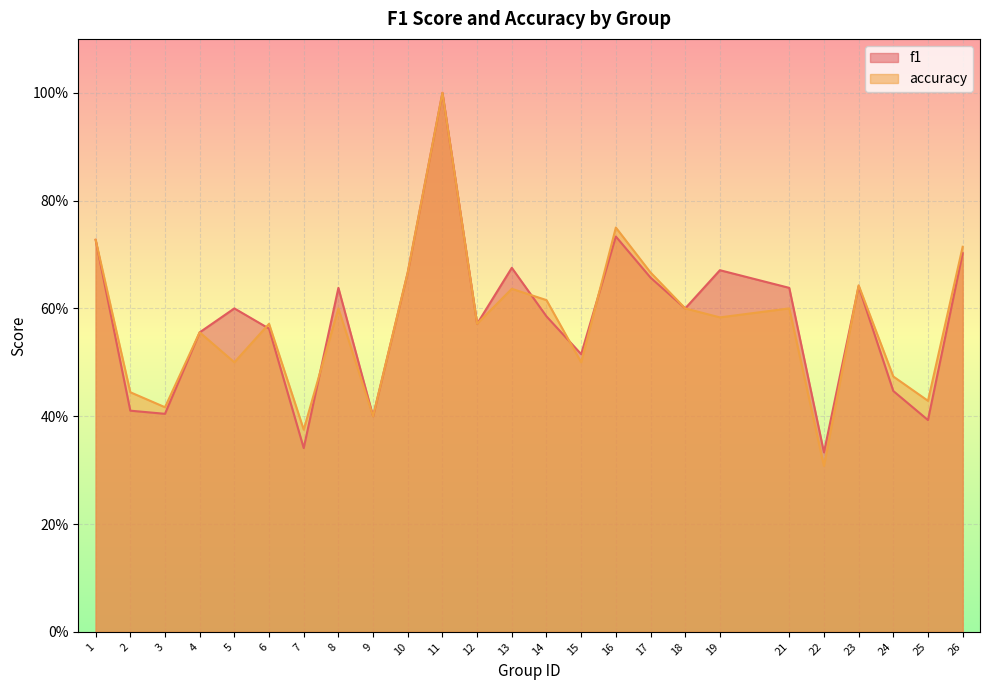

Does the chart display data point markers on the line(s)?

No